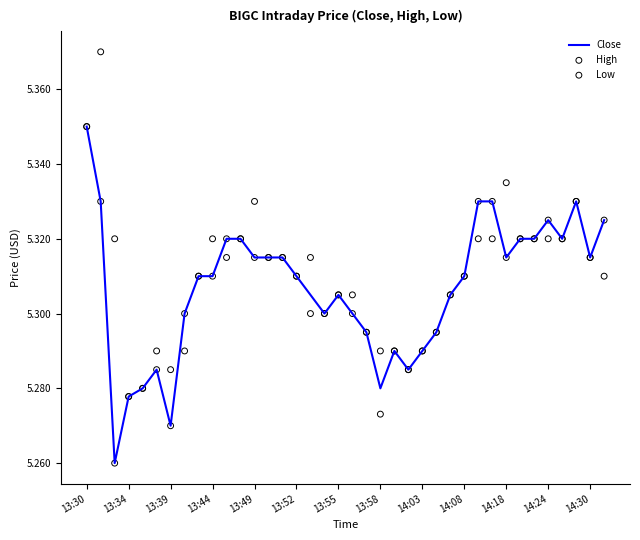

Which series contains the highest Y value?

High